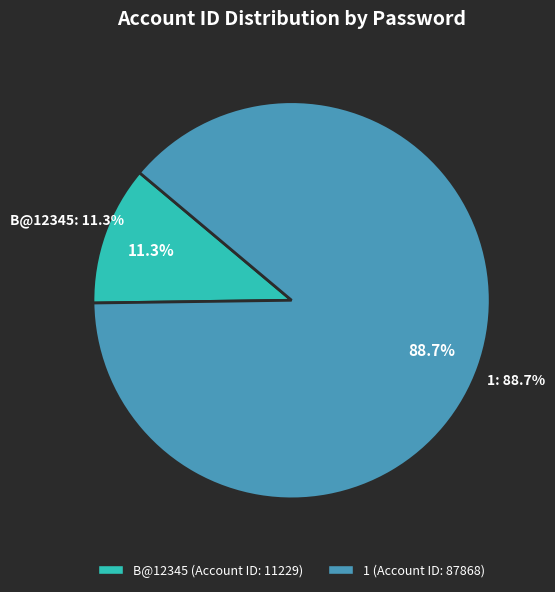

To the nearest percent, what percentage of the pie is 1?

89%